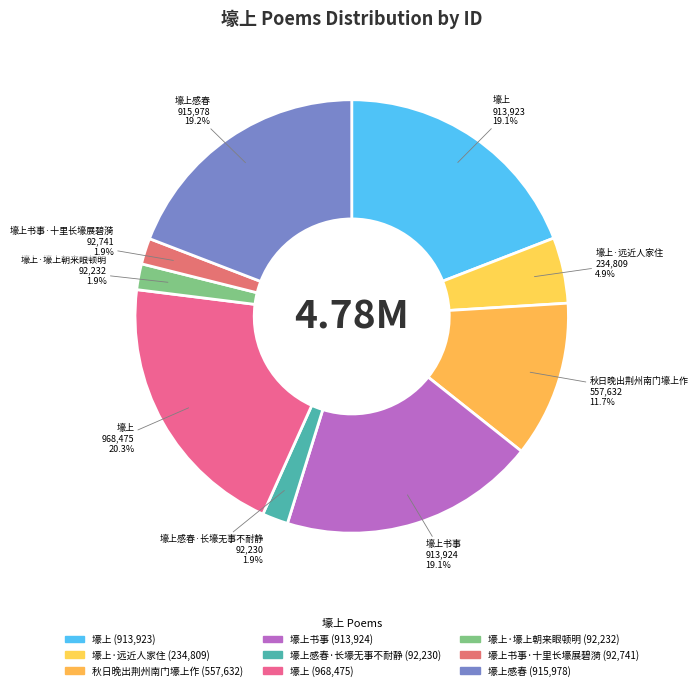

How many segments does this pie chart have?

9